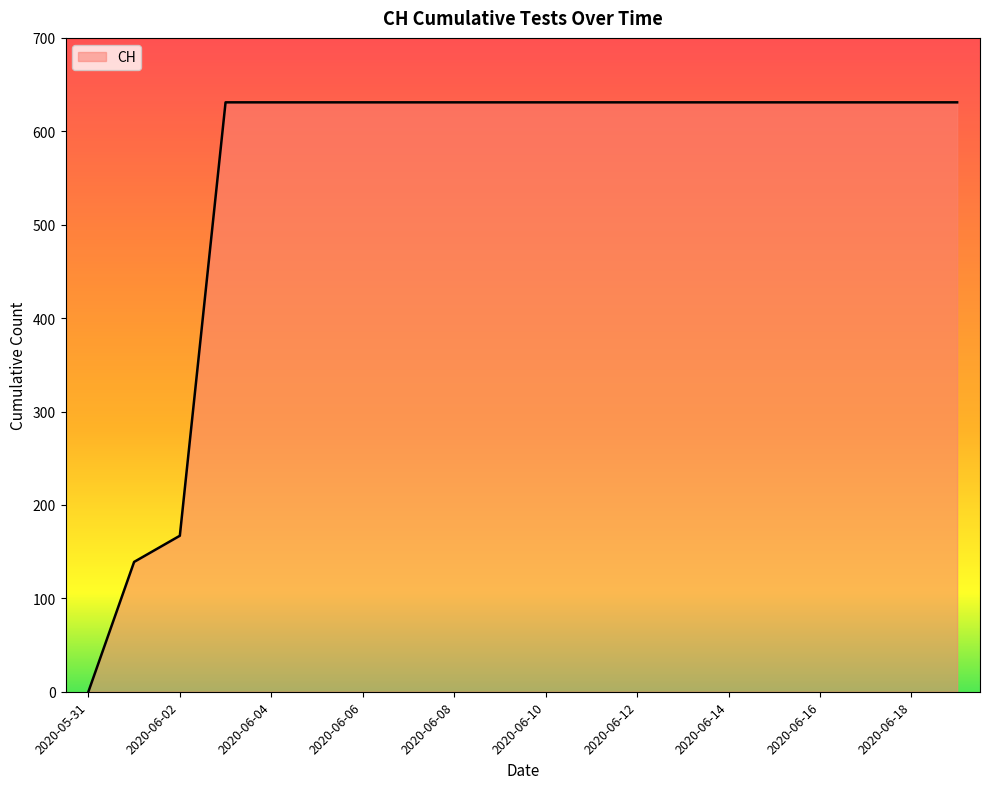

What is the difference between the maximum and minimum values?

631